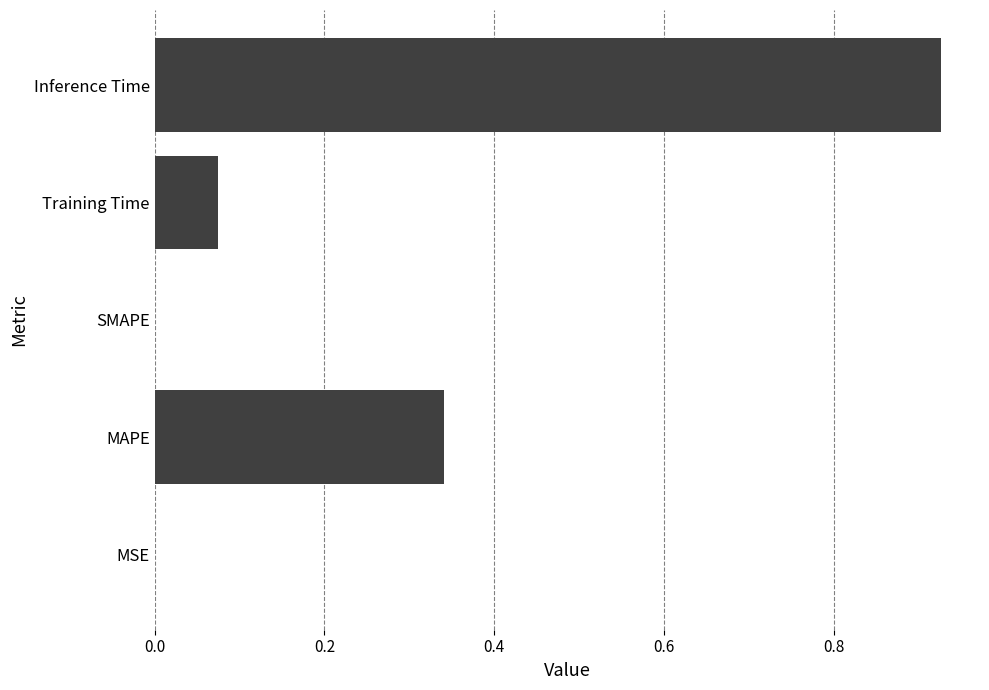

Are the bars horizontal?

Yes